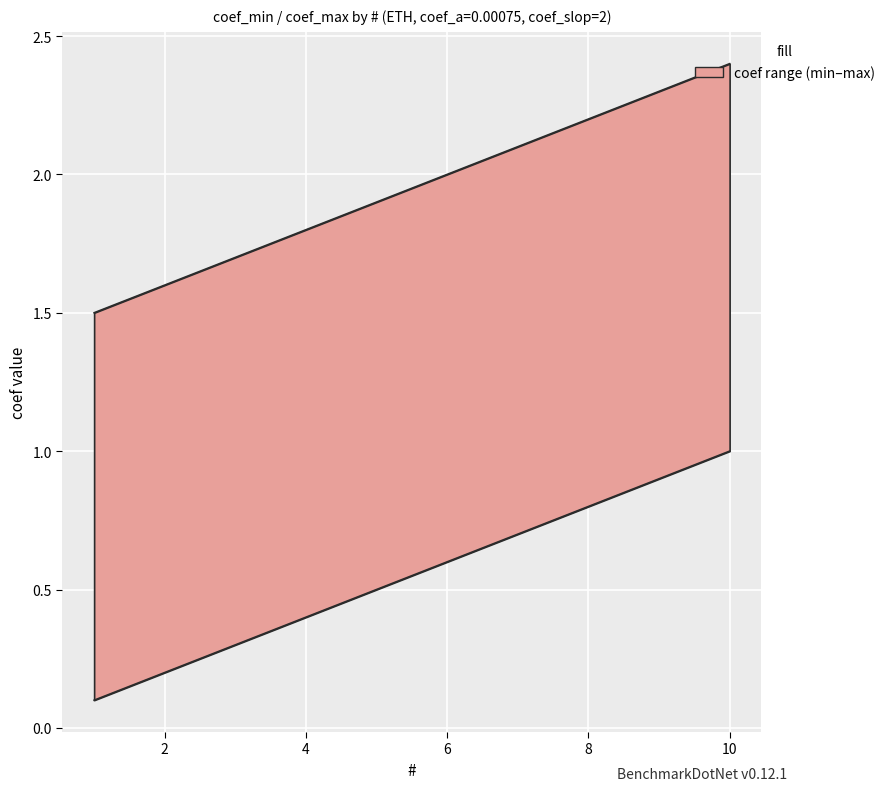

What is the value of the coef_min point at the 10th from the left?

1.0